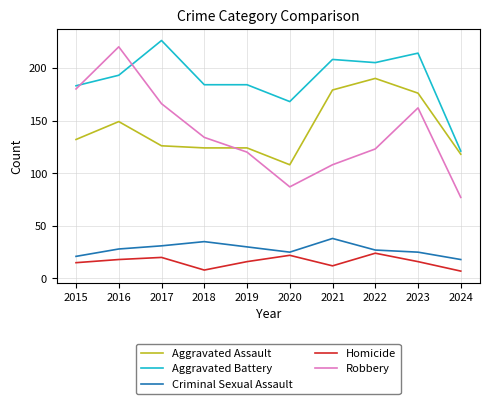

Is it true that Robbery equals 162 at 2023?

True